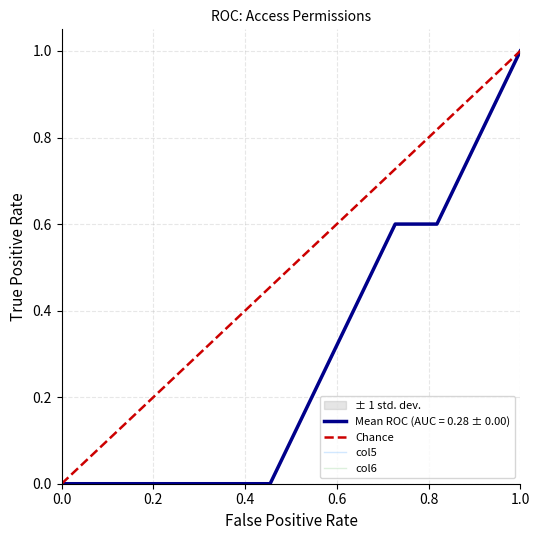

True or false: col6 has a value of 2 at access_school_building_admin.

False